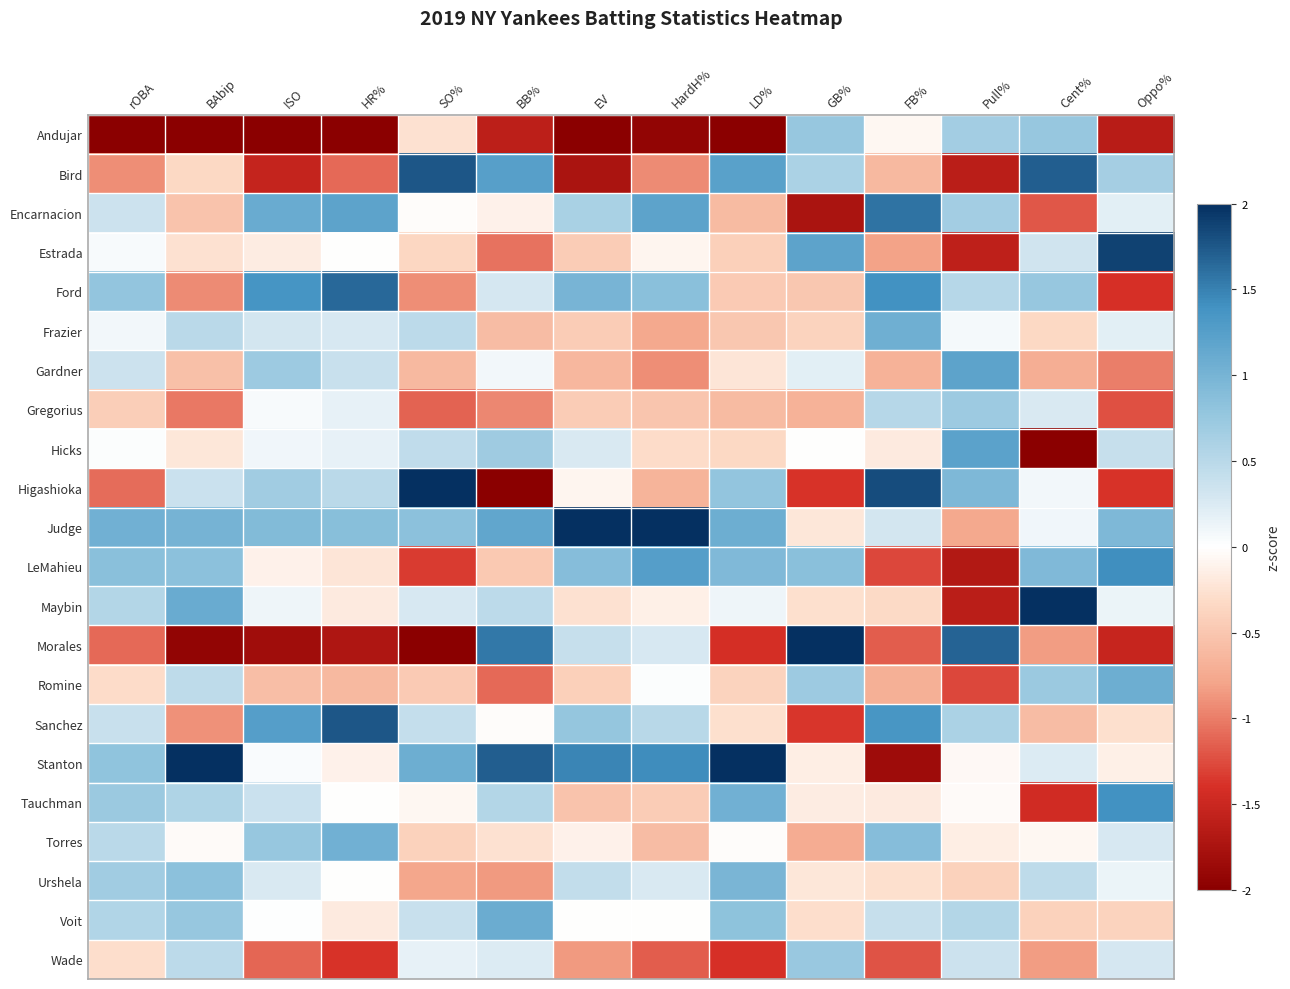

Reading left to right, extract all data points from this chart.

Andujar: rOBA=-2.0	BAbip=-2.0	ISO=-2.0	HR%=-2.0	SO%=-0.3	BB%=-1.6	EV=-2.0	HardH%=-1.9	LD%=-2.0	GB%=0.8	FB%=-0.1	Pull%=0.7	Cent%=0.8	Oppo%=-1.6
Bird: rOBA=-0.9	BAbip=-0.3	ISO=-1.5	HR%=-1.1	SO%=1.8	BB%=1.2	EV=-1.7	HardH%=-0.9	LD%=1.2	GB%=0.6	FB%=-0.6	Pull%=-1.6	Cent%=1.7	Oppo%=0.6
Encarnacion: rOBA=0.3	BAbip=-0.5	ISO=1.1	HR%=1.2	SO%=-0.0	BB%=-0.1	EV=0.6	HardH%=1.2	LD%=-0.6	GB%=-1.7	FB%=1.6	Pull%=0.7	Cent%=-1.2	Oppo%=0.2
Estrada: rOBA=0.1	BAbip=-0.3	ISO=-0.2	HR%=-0.0	SO%=-0.4	BB%=-1.1	EV=-0.5	HardH%=-0.1	LD%=-0.4	GB%=1.2	FB%=-0.8	Pull%=-1.6	Cent%=0.3	Oppo%=1.9
Ford: rOBA=0.8	BAbip=-0.9	ISO=1.4	HR%=1.6	SO%=-0.9	BB%=0.3	EV=1.0	HardH%=0.9	LD%=-0.5	GB%=-0.5	FB%=1.4	Pull%=0.5	Cent%=0.8	Oppo%=-1.4
Frazier: rOBA=0.1	BAbip=0.5	ISO=0.3	HR%=0.3	SO%=0.5	BB%=-0.6	EV=-0.5	HardH%=-0.8	LD%=-0.5	GB%=-0.4	FB%=1.1	Pull%=0.1	Cent%=-0.3	Oppo%=0.2
Gardner: rOBA=0.3	BAbip=-0.6	ISO=0.7	HR%=0.4	SO%=-0.6	BB%=0.1	EV=-0.6	HardH%=-0.9	LD%=-0.2	GB%=0.2	FB%=-0.7	Pull%=1.2	Cent%=-0.7	Oppo%=-1.0
Gregorius: rOBA=-0.4	BAbip=-1.0	ISO=0.1	HR%=0.2	SO%=-1.1	BB%=-0.9	EV=-0.5	HardH%=-0.5	LD%=-0.6	GB%=-0.7	FB%=0.5	Pull%=0.7	Cent%=0.3	Oppo%=-1.2
Hicks: rOBA=0.0	BAbip=-0.2	ISO=0.1	HR%=0.2	SO%=0.4	BB%=0.7	EV=0.3	HardH%=-0.3	LD%=-0.3	GB%=-0.0	FB%=-0.2	Pull%=1.2	Cent%=-2.0	Oppo%=0.4
Higashioka: rOBA=-1.1	BAbip=0.4	ISO=0.7	HR%=0.5	SO%=2.0	BB%=-2.0	EV=-0.1	HardH%=-0.7	LD%=0.8	GB%=-1.4	FB%=1.8	Pull%=0.9	Cent%=0.1	Oppo%=-1.4
Judge: rOBA=1.0	BAbip=1.0	ISO=0.9	HR%=0.9	SO%=0.8	BB%=1.2	EV=2.0	HardH%=2.0	LD%=1.1	GB%=-0.2	FB%=0.3	Pull%=-0.8	Cent%=0.1	Oppo%=0.9
LeMahieu: rOBA=0.9	BAbip=0.8	ISO=-0.1	HR%=-0.2	SO%=-1.3	BB%=-0.5	EV=0.9	HardH%=1.3	LD%=0.9	GB%=0.8	FB%=-1.3	Pull%=-1.7	Cent%=0.9	Oppo%=1.4
Maybin: rOBA=0.5	BAbip=1.1	ISO=0.1	HR%=-0.2	SO%=0.3	BB%=0.5	EV=-0.3	HardH%=-0.1	LD%=0.1	GB%=-0.3	FB%=-0.3	Pull%=-1.6	Cent%=2.0	Oppo%=0.1
Morales: rOBA=-1.1	BAbip=-1.9	ISO=-1.8	HR%=-1.7	SO%=-2.0	BB%=1.6	EV=0.4	HardH%=0.3	LD%=-1.4	GB%=2.0	FB%=-1.2	Pull%=1.7	Cent%=-0.8	Oppo%=-1.5
Romine: rOBA=-0.3	BAbip=0.5	ISO=-0.6	HR%=-0.6	SO%=-0.5	BB%=-1.1	EV=-0.4	HardH%=0.0	LD%=-0.4	GB%=0.7	FB%=-0.7	Pull%=-1.3	Cent%=0.7	Oppo%=1.1
Sanchez: rOBA=0.4	BAbip=-0.9	ISO=1.3	HR%=1.8	SO%=0.4	BB%=-0.0	EV=0.8	HardH%=0.5	LD%=-0.3	GB%=-1.4	FB%=1.3	Pull%=0.6	Cent%=-0.6	Oppo%=-0.3
Stanton: rOBA=0.8	BAbip=2.0	ISO=0.0	HR%=-0.1	SO%=1.1	BB%=1.7	EV=1.5	HardH%=1.4	LD%=2.0	GB%=-0.1	FB%=-1.8	Pull%=-0.1	Cent%=0.2	Oppo%=-0.1
Tauchman: rOBA=0.7	BAbip=0.6	ISO=0.4	HR%=-0.0	SO%=-0.1	BB%=0.5	EV=-0.5	HardH%=-0.4	LD%=1.0	GB%=-0.2	FB%=-0.2	Pull%=-0.0	Cent%=-1.4	Oppo%=1.4
Torres: rOBA=0.5	BAbip=-0.0	ISO=0.8	HR%=1.0	SO%=-0.4	BB%=-0.3	EV=-0.1	HardH%=-0.6	LD%=-0.0	GB%=-0.7	FB%=0.9	Pull%=-0.2	Cent%=-0.1	Oppo%=0.3
Urshela: rOBA=0.7	BAbip=0.8	ISO=0.3	HR%=-0.0	SO%=-0.8	BB%=-0.9	EV=0.4	HardH%=0.3	LD%=1.0	GB%=-0.2	FB%=-0.3	Pull%=-0.4	Cent%=0.5	Oppo%=0.1
Voit: rOBA=0.6	BAbip=0.8	ISO=0.0	HR%=-0.2	SO%=0.4	BB%=1.1	EV=-0.0	HardH%=-0.0	LD%=0.8	GB%=-0.3	FB%=0.4	Pull%=0.5	Cent%=-0.4	Oppo%=-0.4
Wade: rOBA=-0.3	BAbip=0.5	ISO=-1.1	HR%=-1.4	SO%=0.2	BB%=0.2	EV=-0.9	HardH%=-1.2	LD%=-1.4	GB%=0.7	FB%=-1.2	Pull%=0.4	Cent%=-0.8	Oppo%=0.3